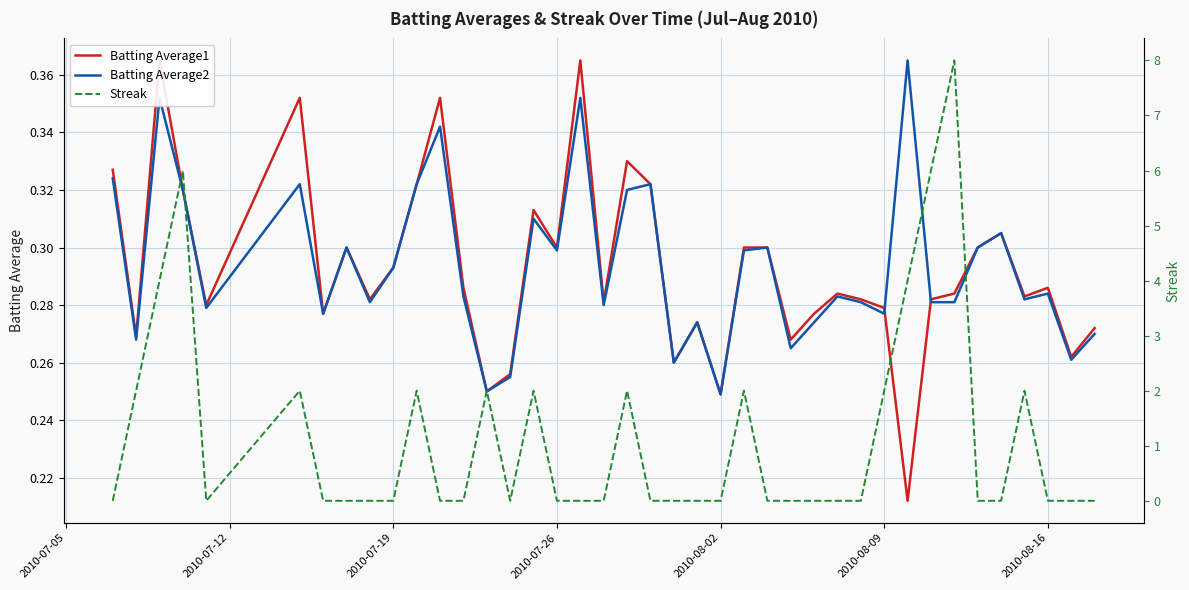

At how many categories does at least one series exceed 1?

14